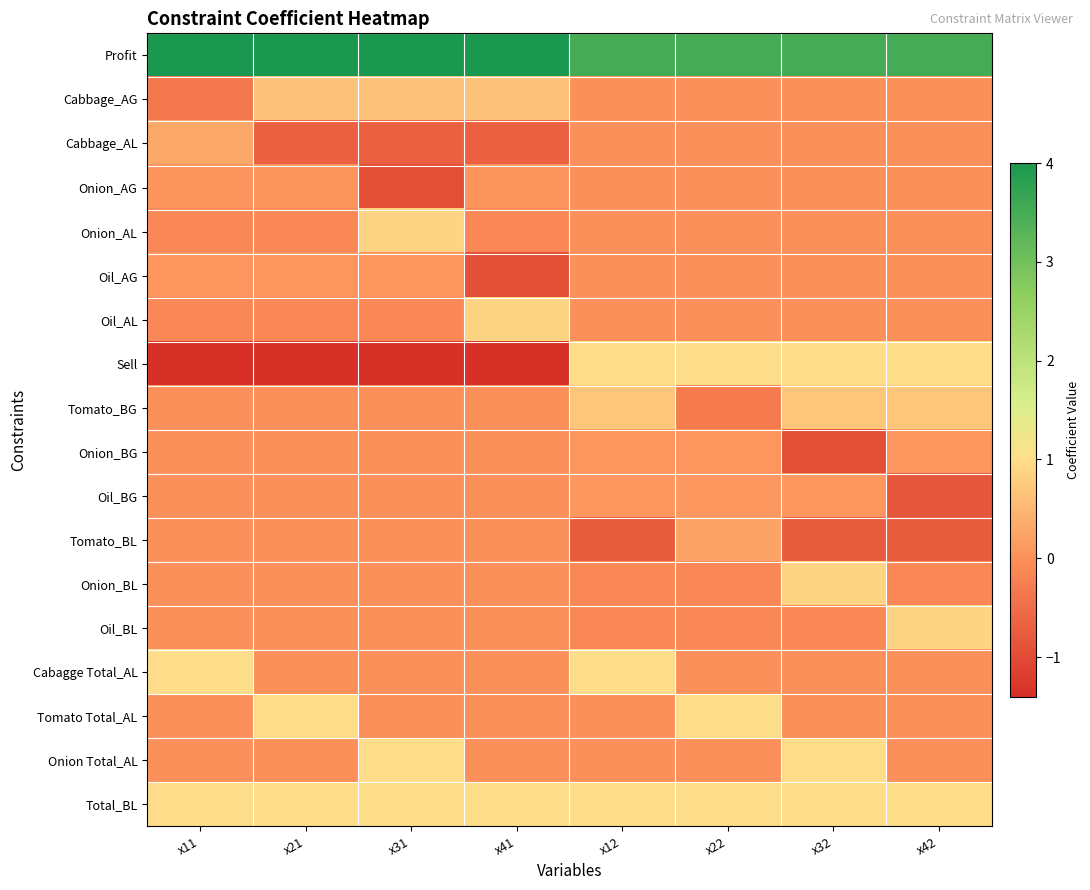

Which category has the lowest value across all series?

x11